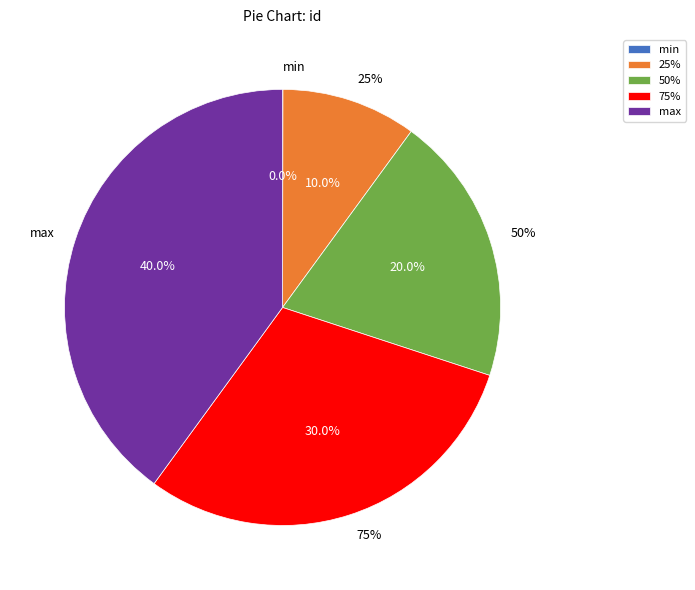

How many segments does this pie chart have?

5